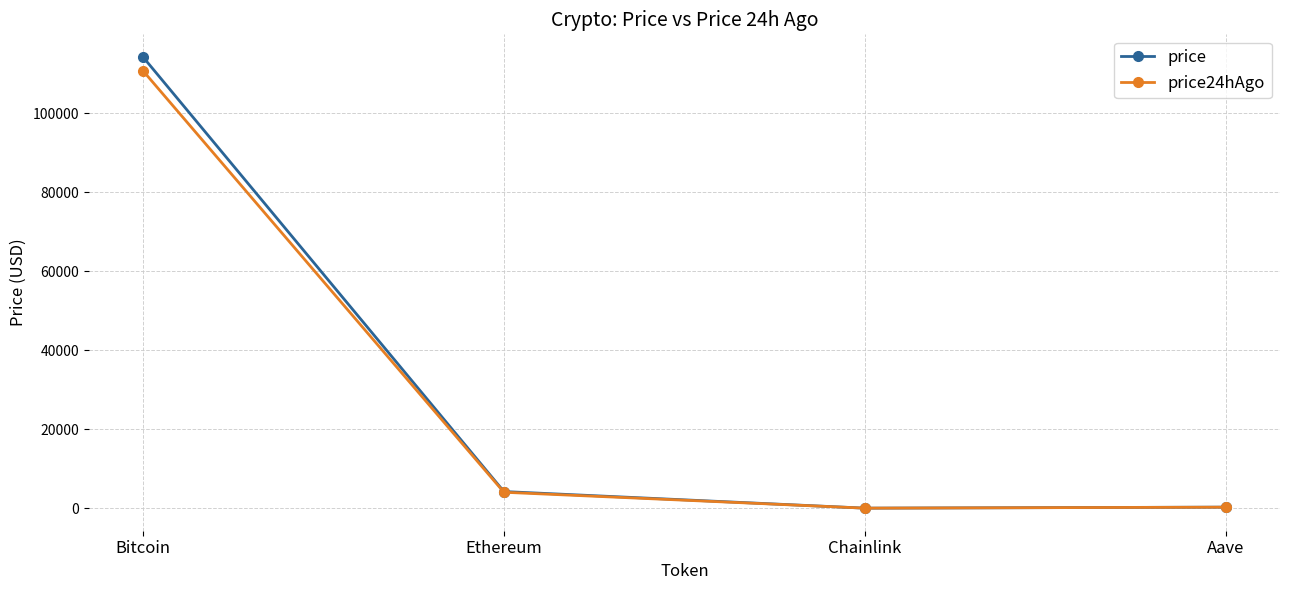

Which category has the highest value in the price series?

Bitcoin